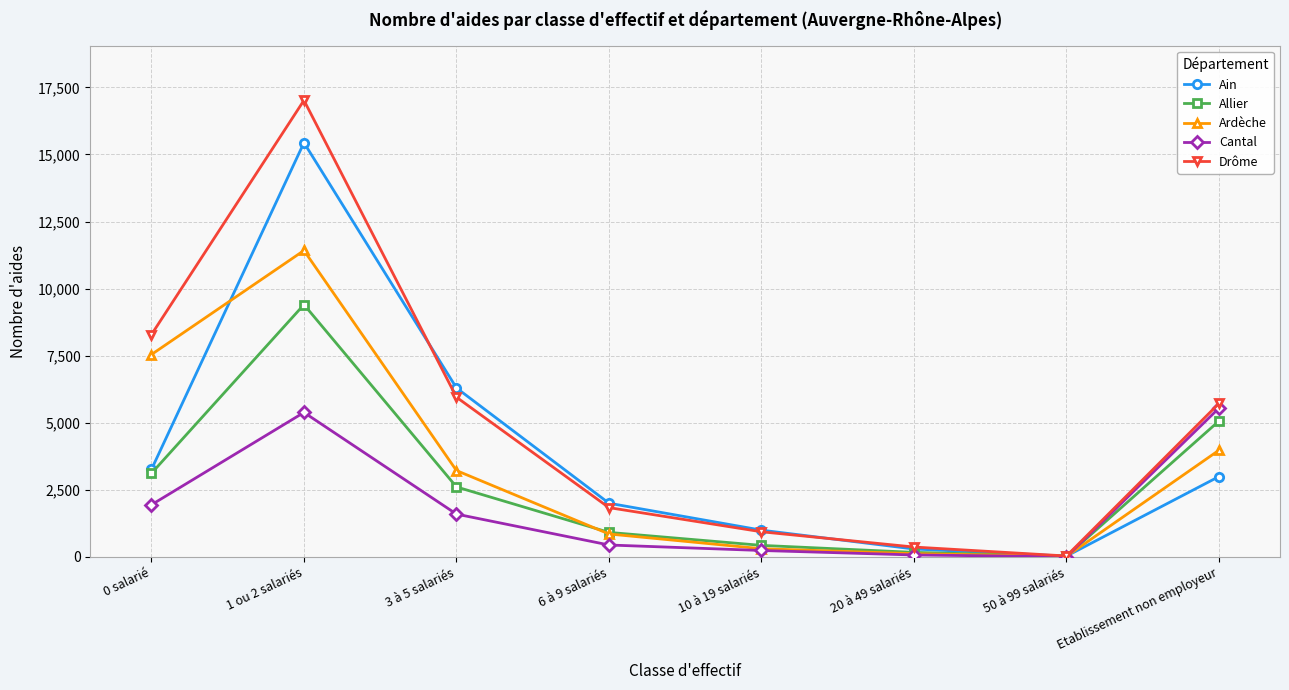

What is the maximum value for Ardèche?

11420